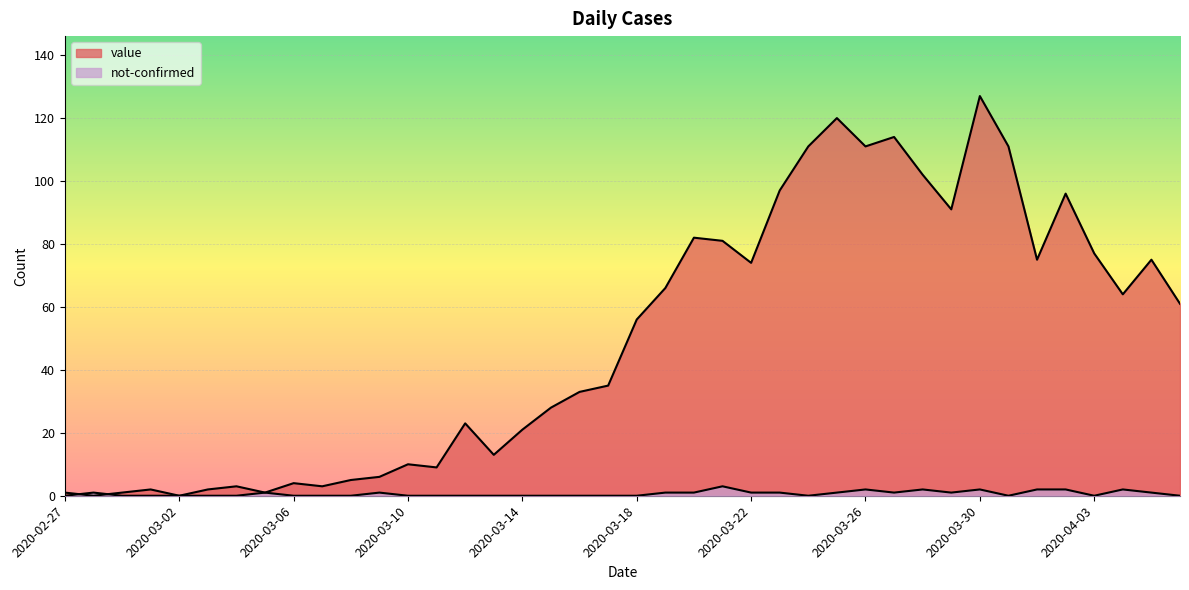

How many values in the value series exceed 56?

19